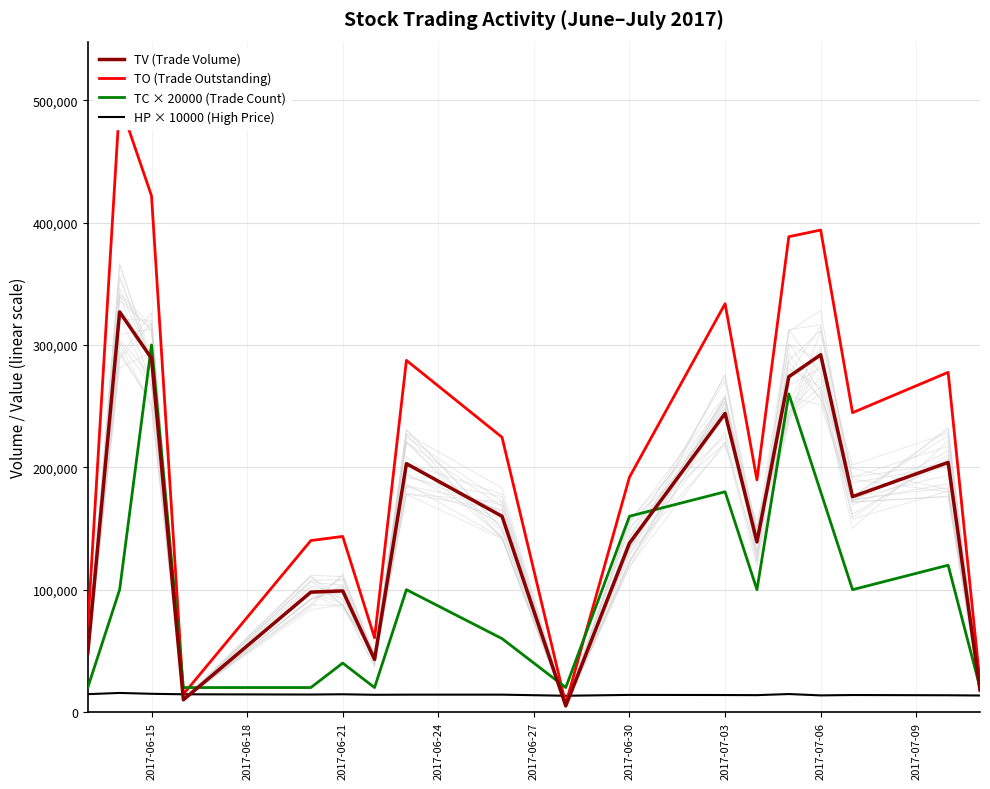

At how many categories does at least one series exceed 241356?

8